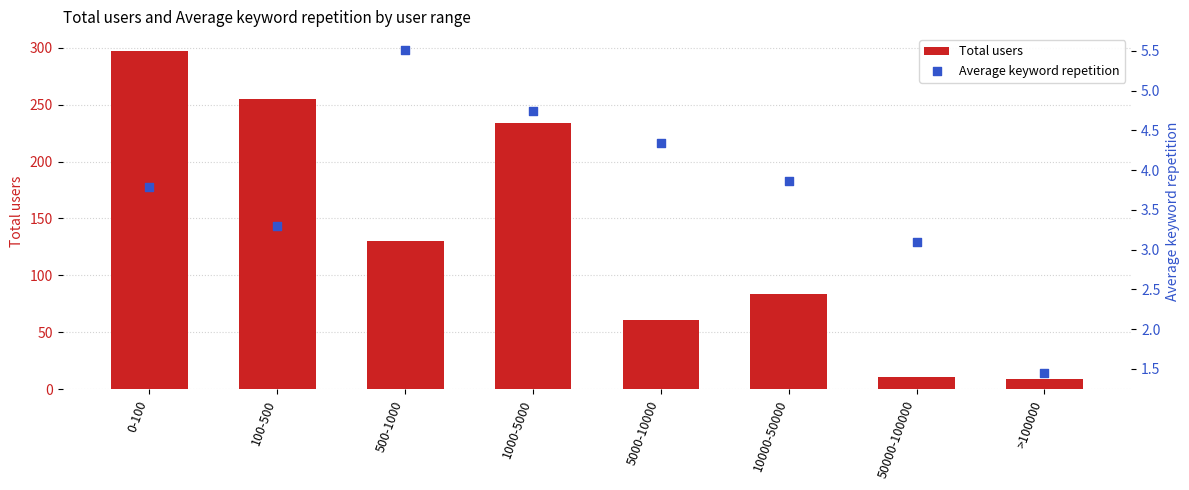

What is the total value across all series at 1000-5000?

238.7